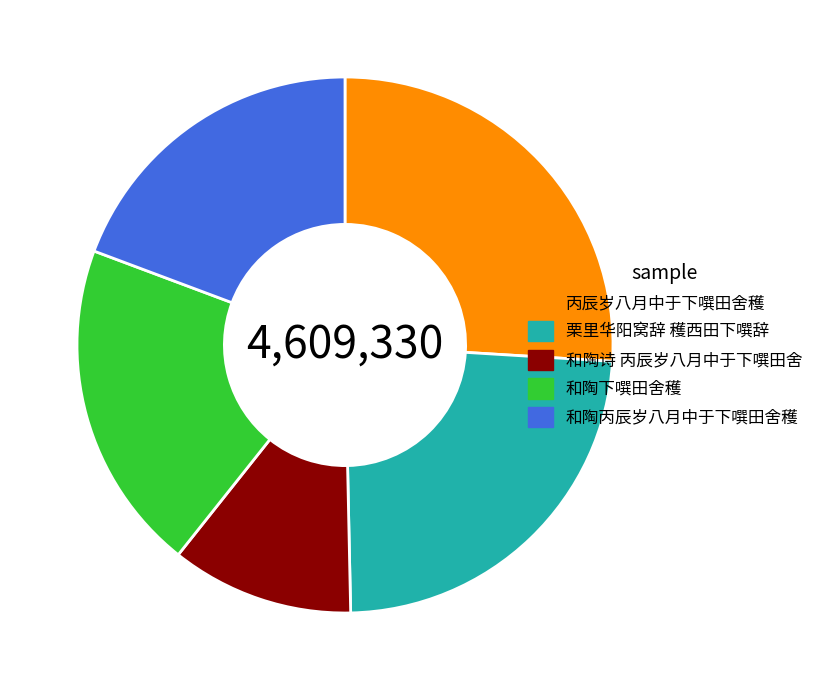

Does any single category account for the majority?

No